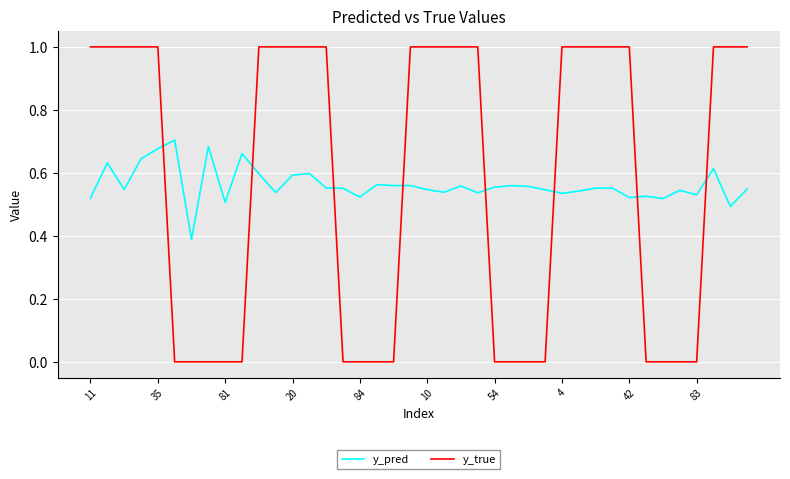

Which series has the largest range (max minus min)?

y_true